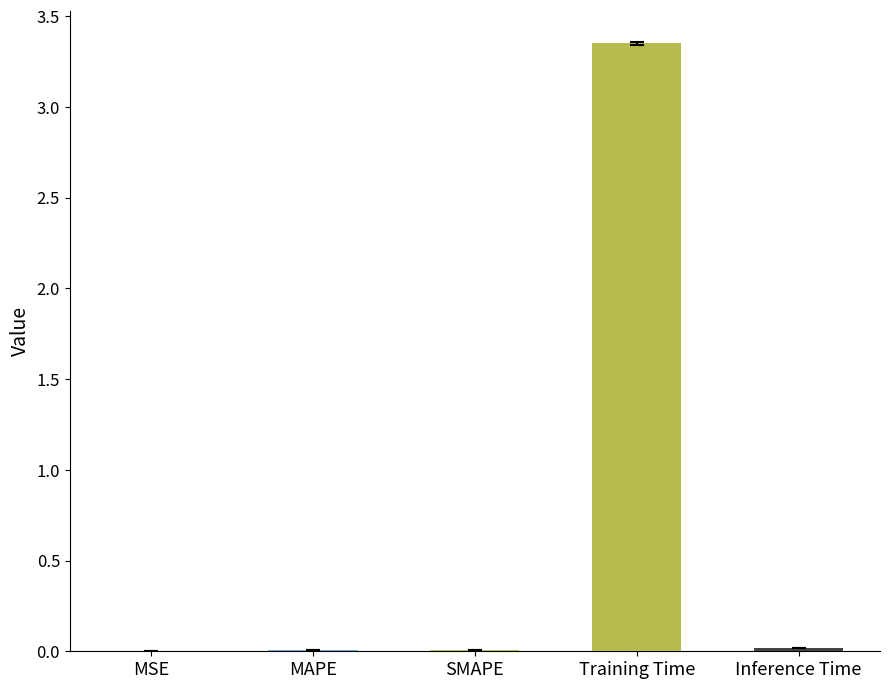

At which category does the chart reach its peak across all series?

Training Time